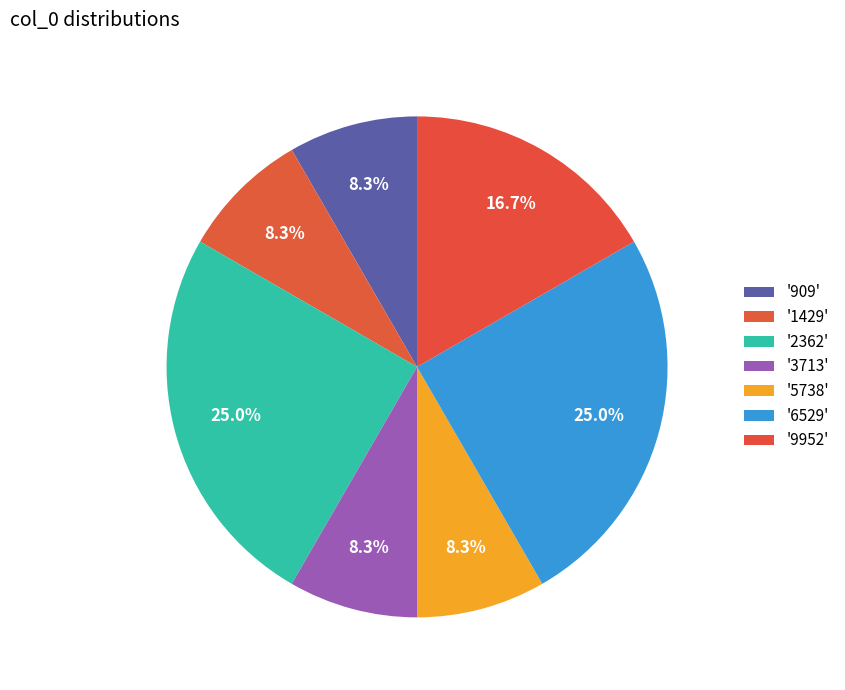

Which category has the smallest portion of the pie?

909